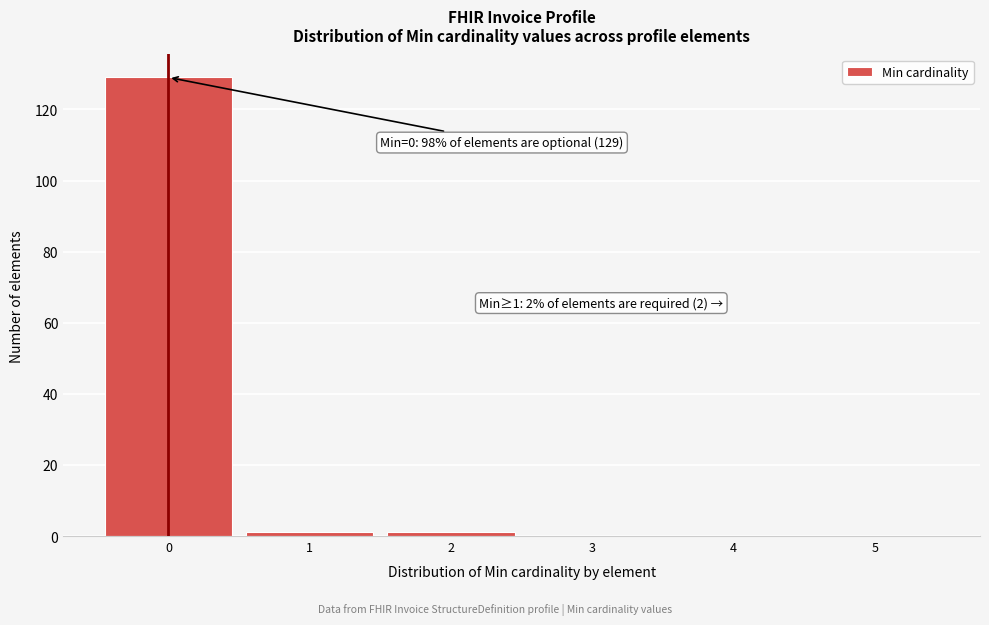

Over which range of the x-axis is the bar tallest?

-0.5 to 0.5